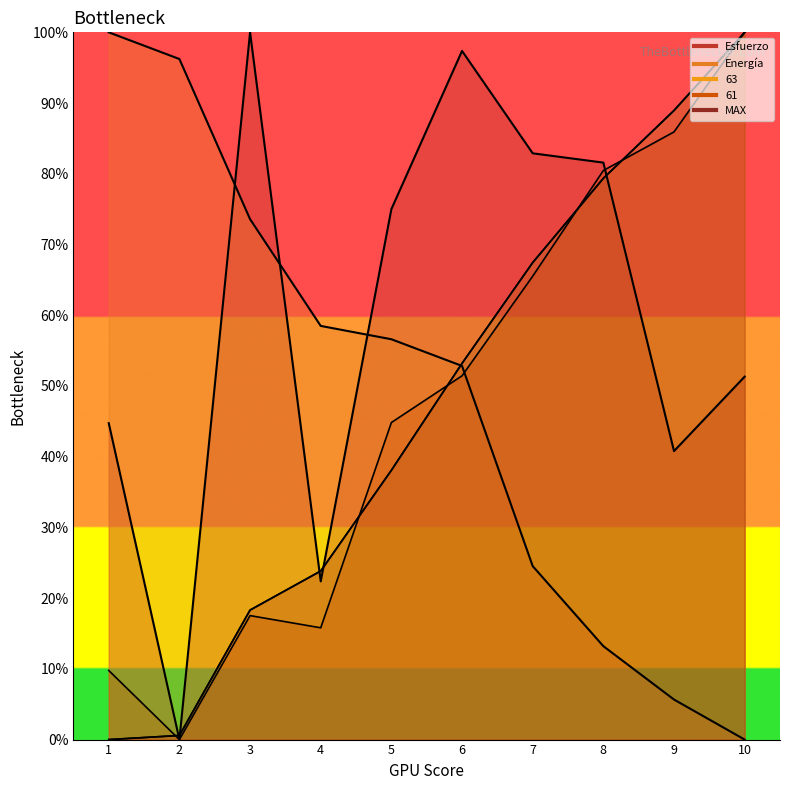

Which category has the highest value across all series?

3